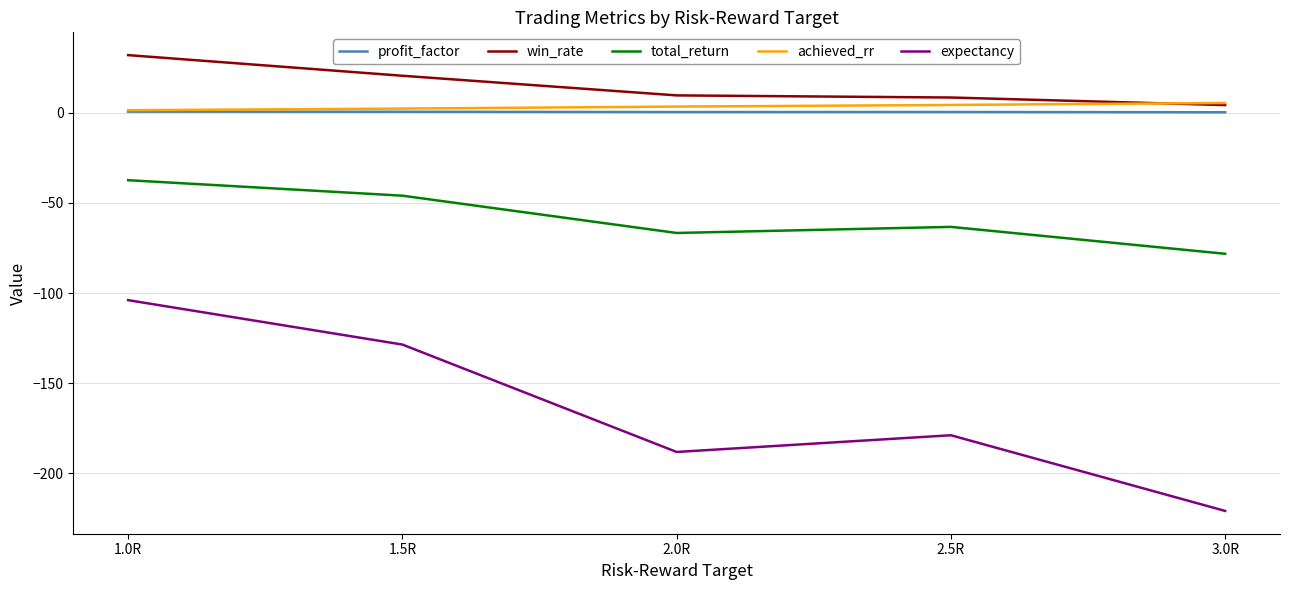

Between 1.0R and 2.5R, which series saw the biggest shift?

expectancy